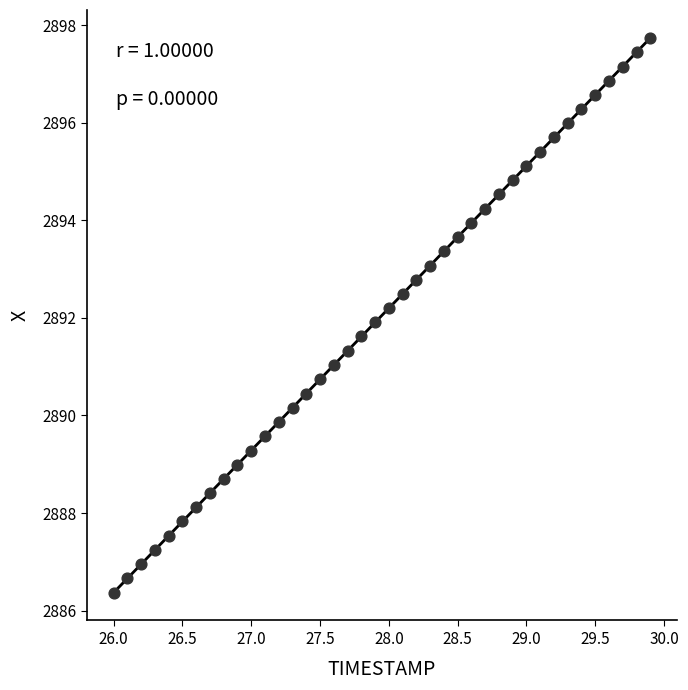

What is the range of Y values (max minus min)?

11.4